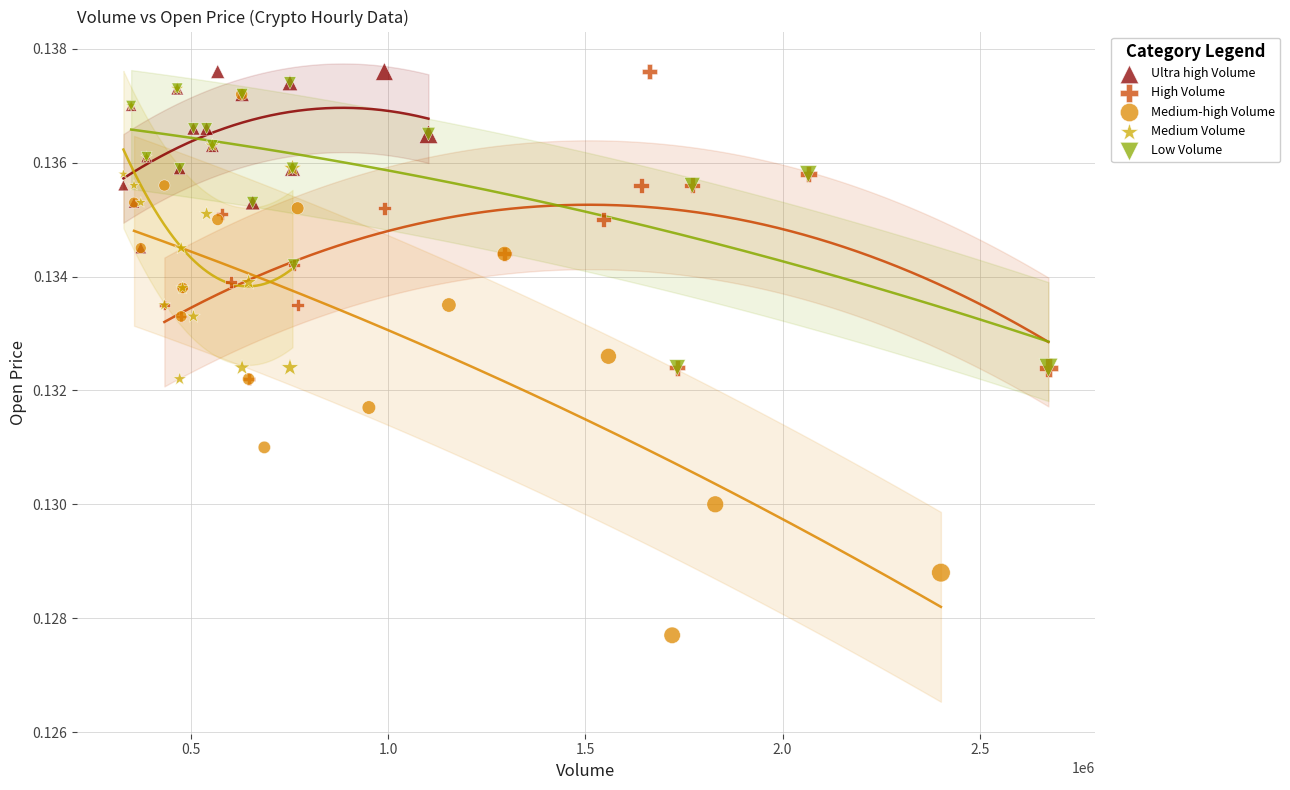

Which series has the largest Y range (max minus min)?

Medium-high Volume